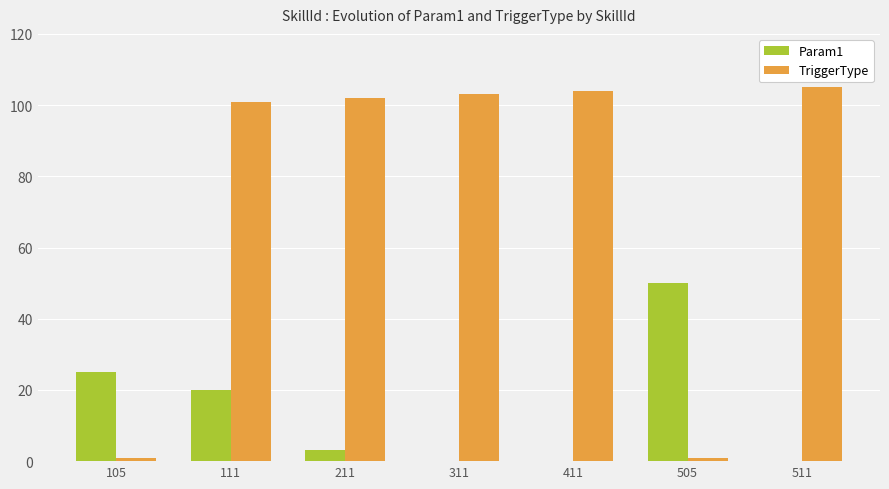

Which series has the widest spread of values?

TriggerType